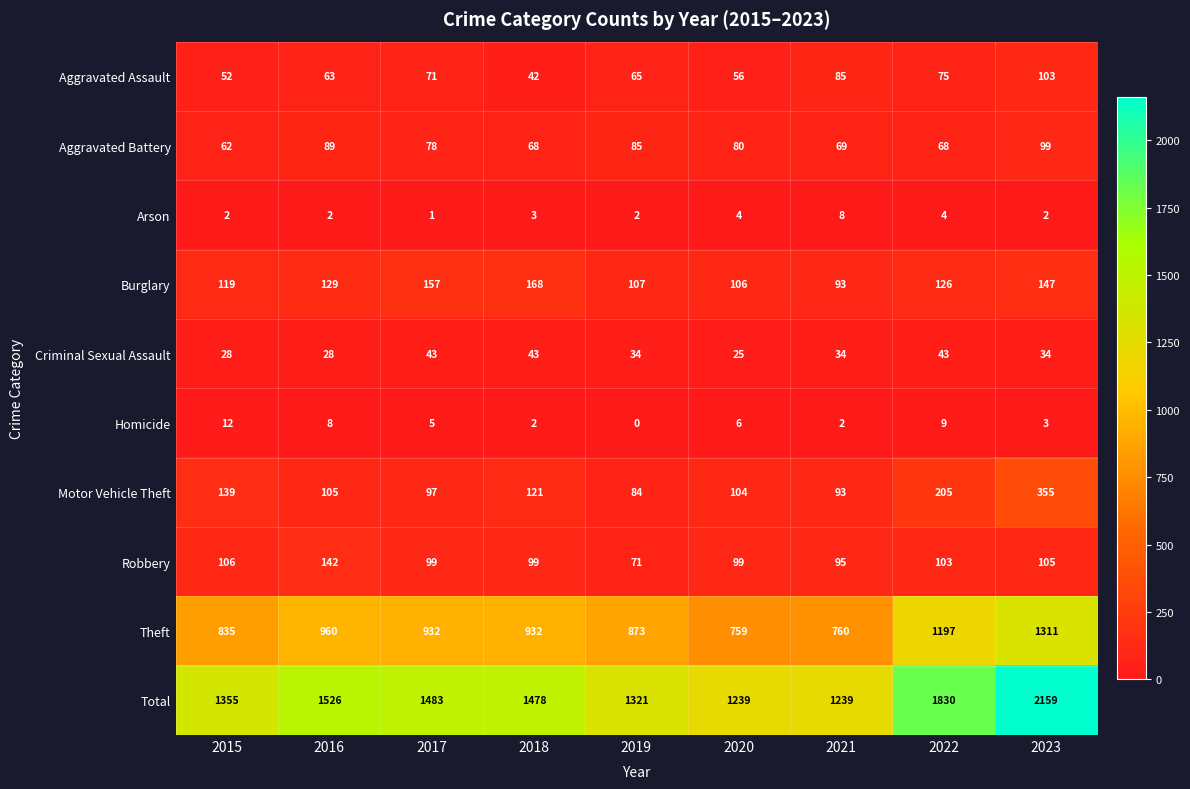

At which category does the chart reach its minimum across all series?

2019